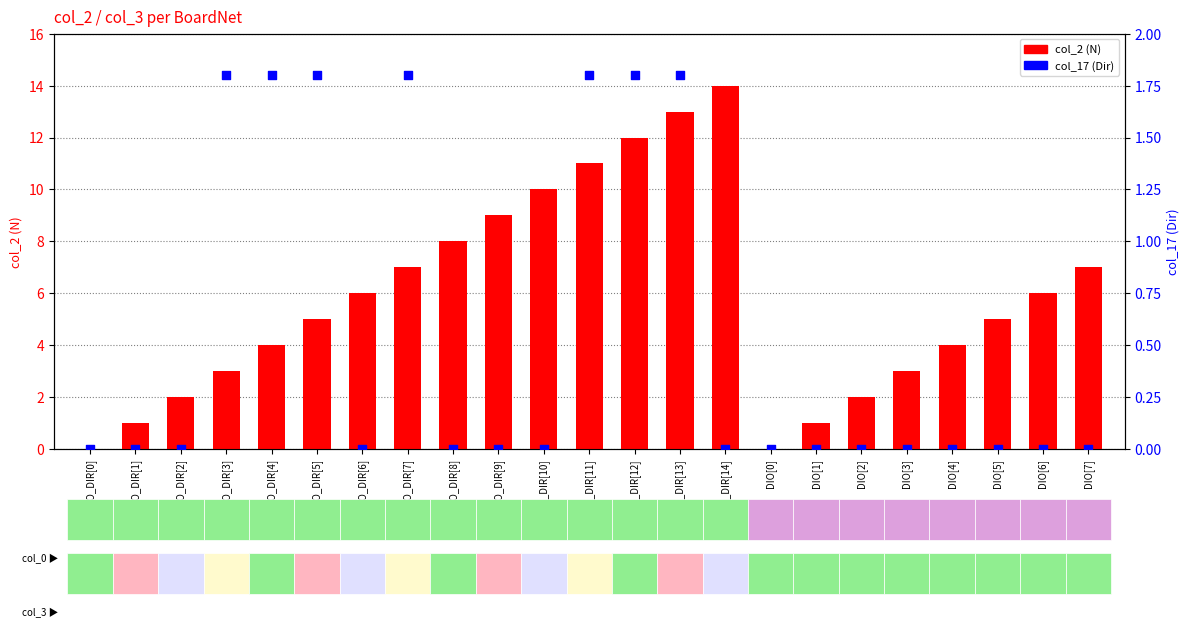

At how many categories does at least one series exceed 0?

21